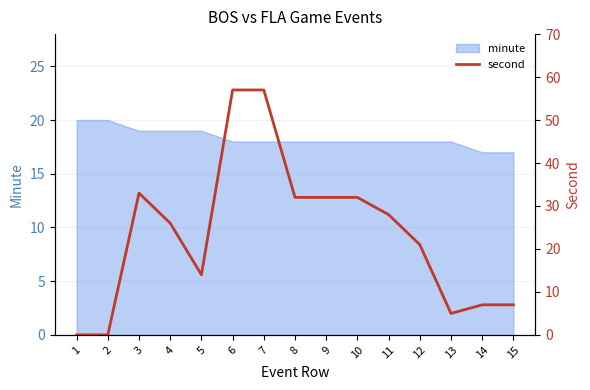

How many categories are shown in the chart?

15